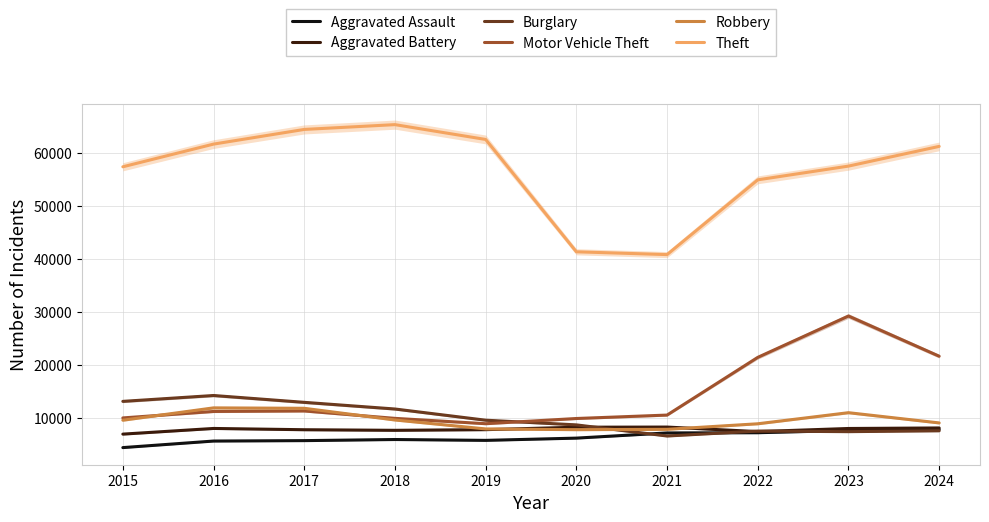

What are all the series names shown in the legend?

Aggravated Assault, Aggravated Battery, Burglary, Motor Vehicle Theft, Robbery, Theft